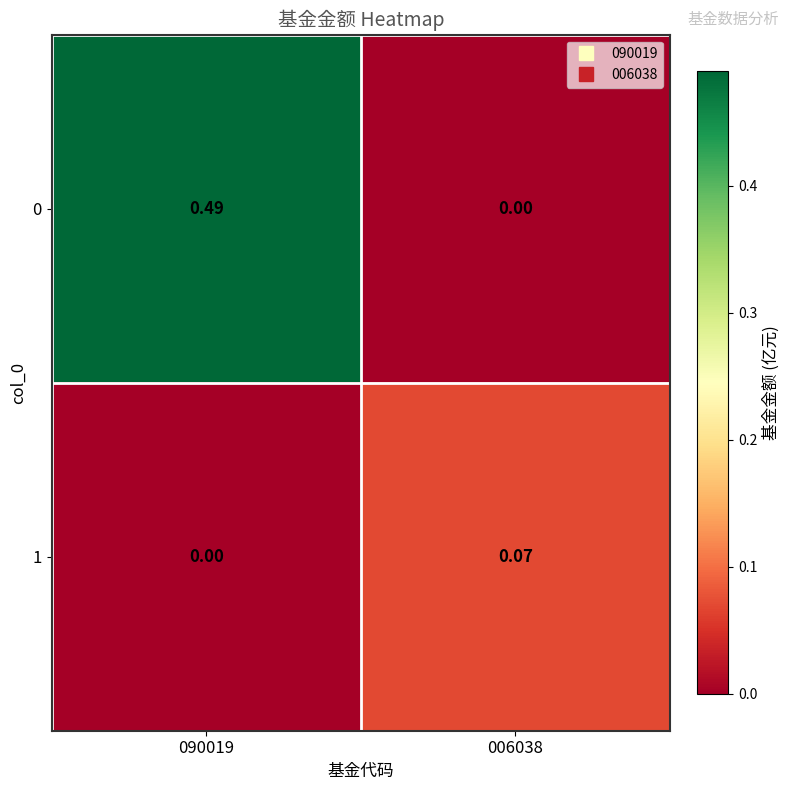

At 090019, list the series in order from largest to smallest.

0, 1